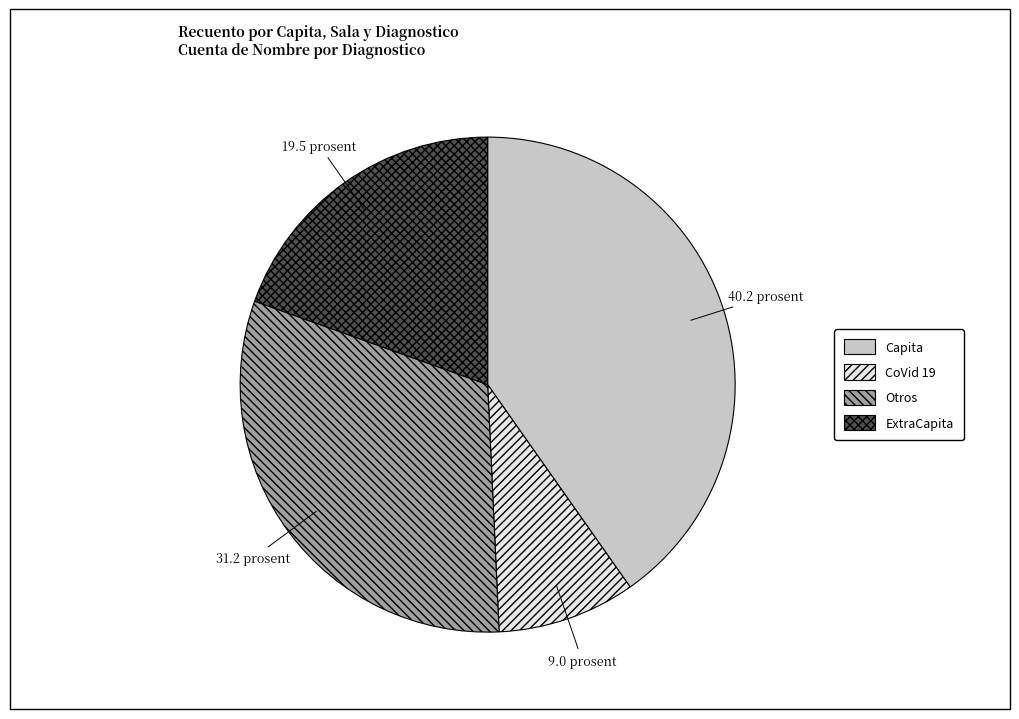

Which slice is the largest?

Capita